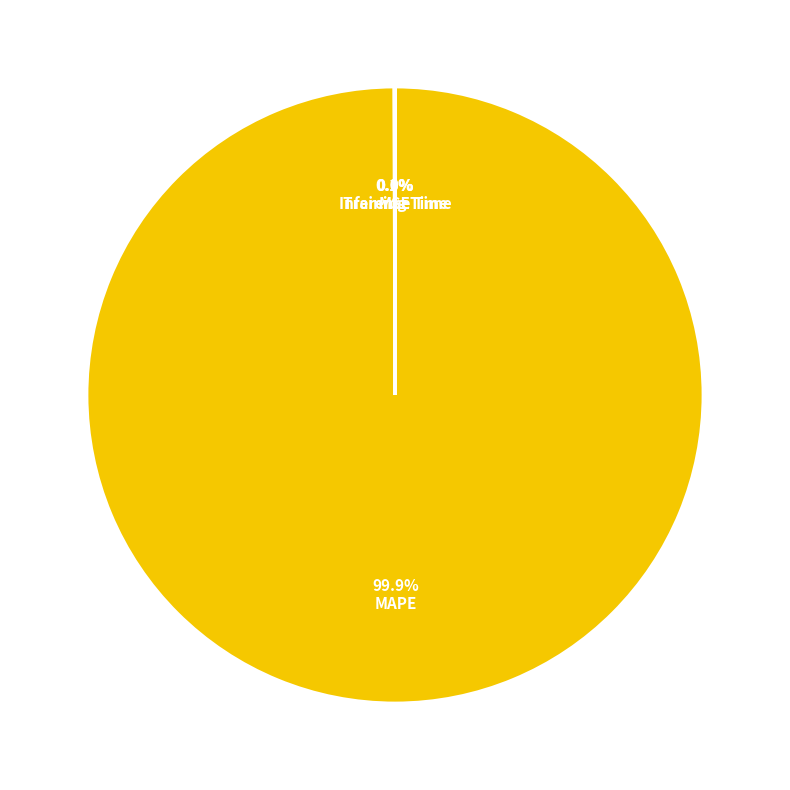

What is the majority slice?

MAPE